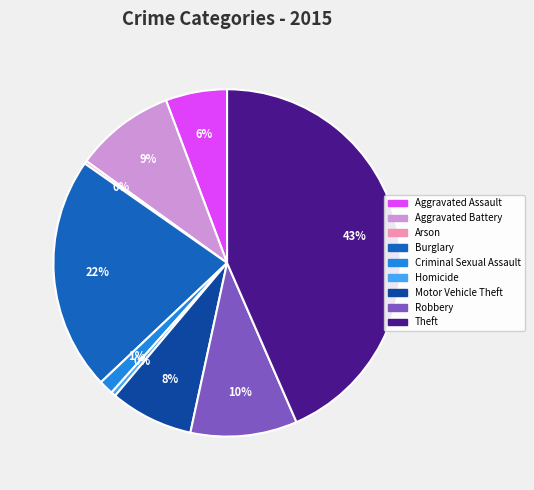

To the nearest percent, what is the difference between the largest and smallest slice percentages?

43%